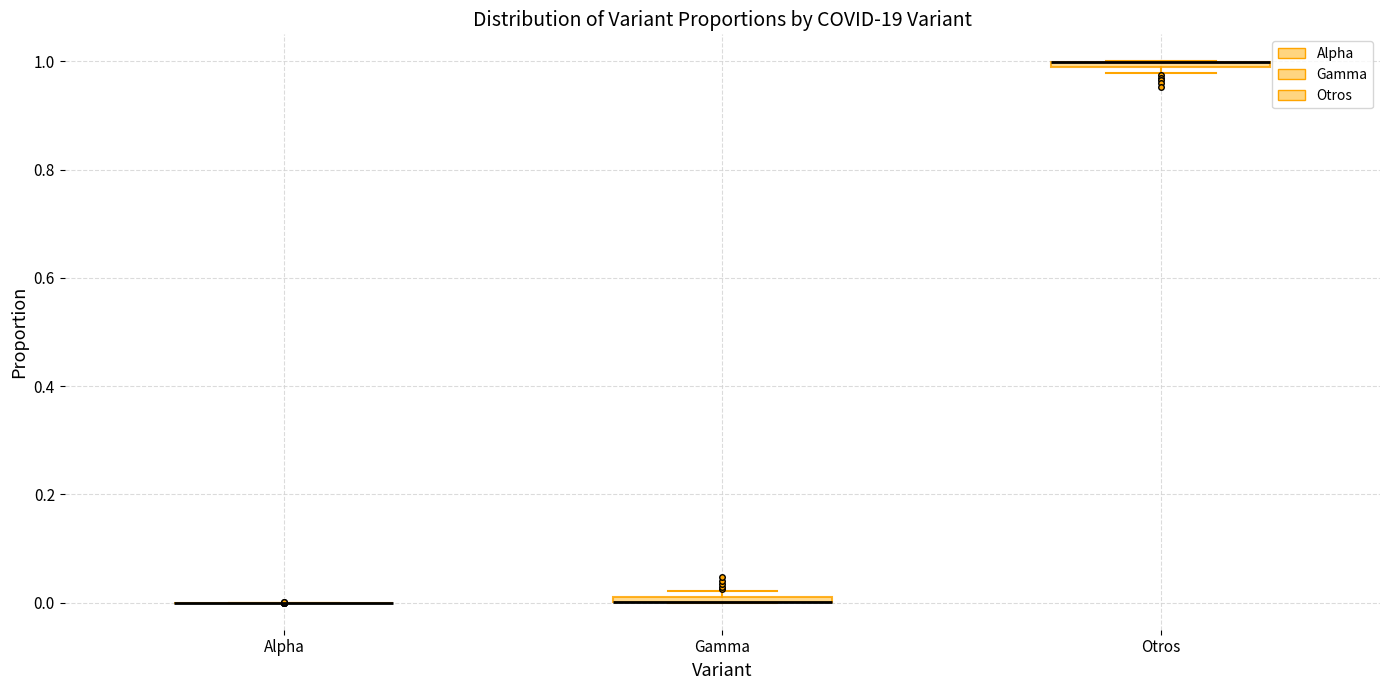

Where is the upper edge of the box for Gamma on the y-axis? The values are not printed on the chart, so give them approximately, as read against the axis.

0.02